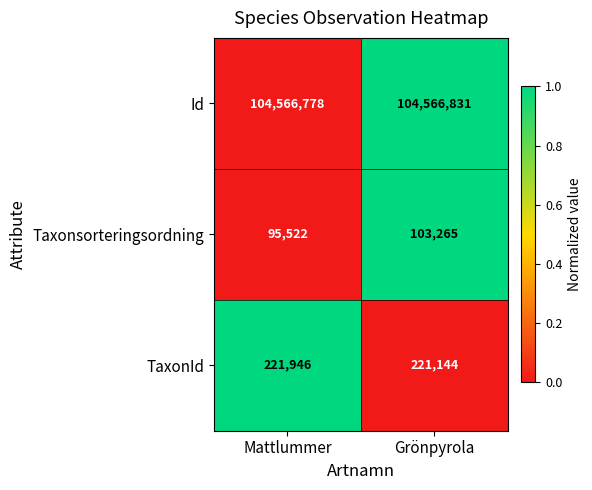

Reading left to right, what are all the values shown in this chart?

Id: Mattlummer=104566778	Grönpyrola=104566831
Taxonsorteringsordning: Mattlummer=95522	Grönpyrola=103265
TaxonId: Mattlummer=221946	Grönpyrola=221144